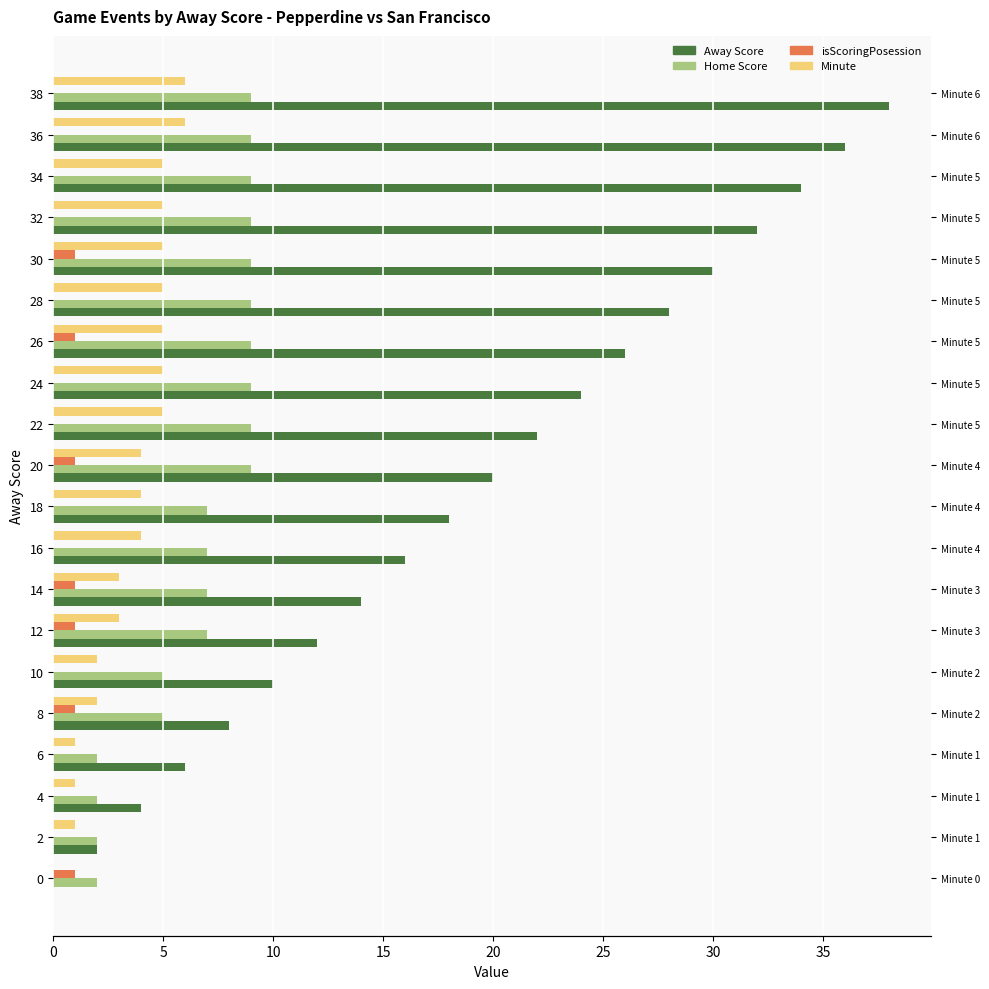

What is the sum of all isScoringPosession values?

7